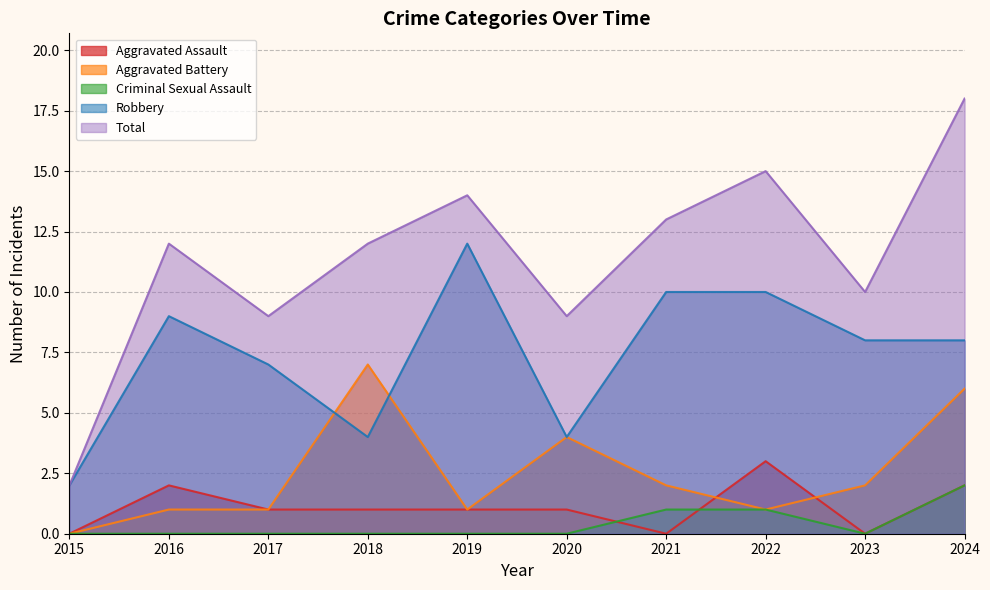

Does the chart have visible grid lines?

Yes